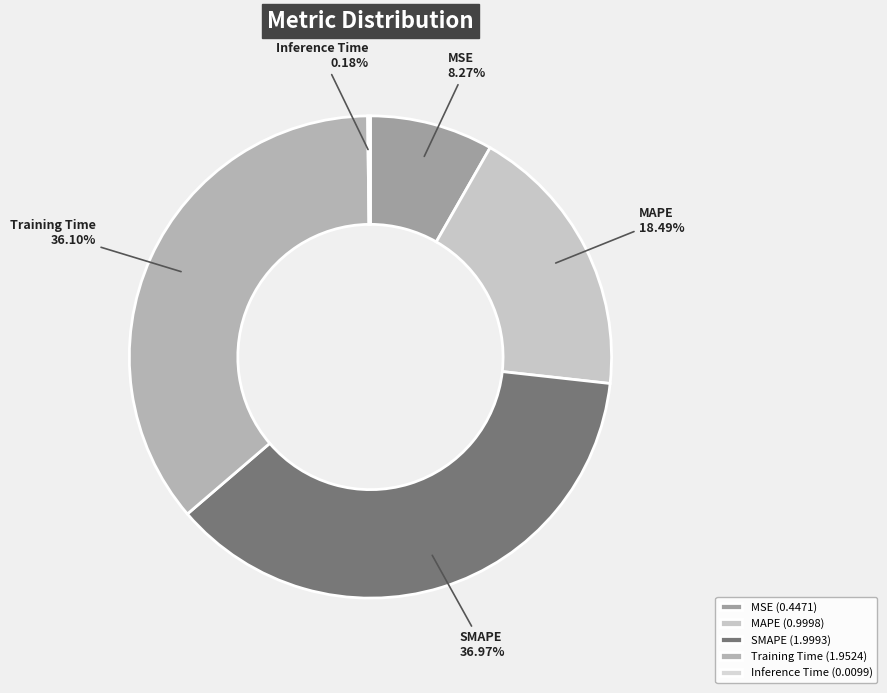

The MSE slice represents 8% of the pie. True or false?

True